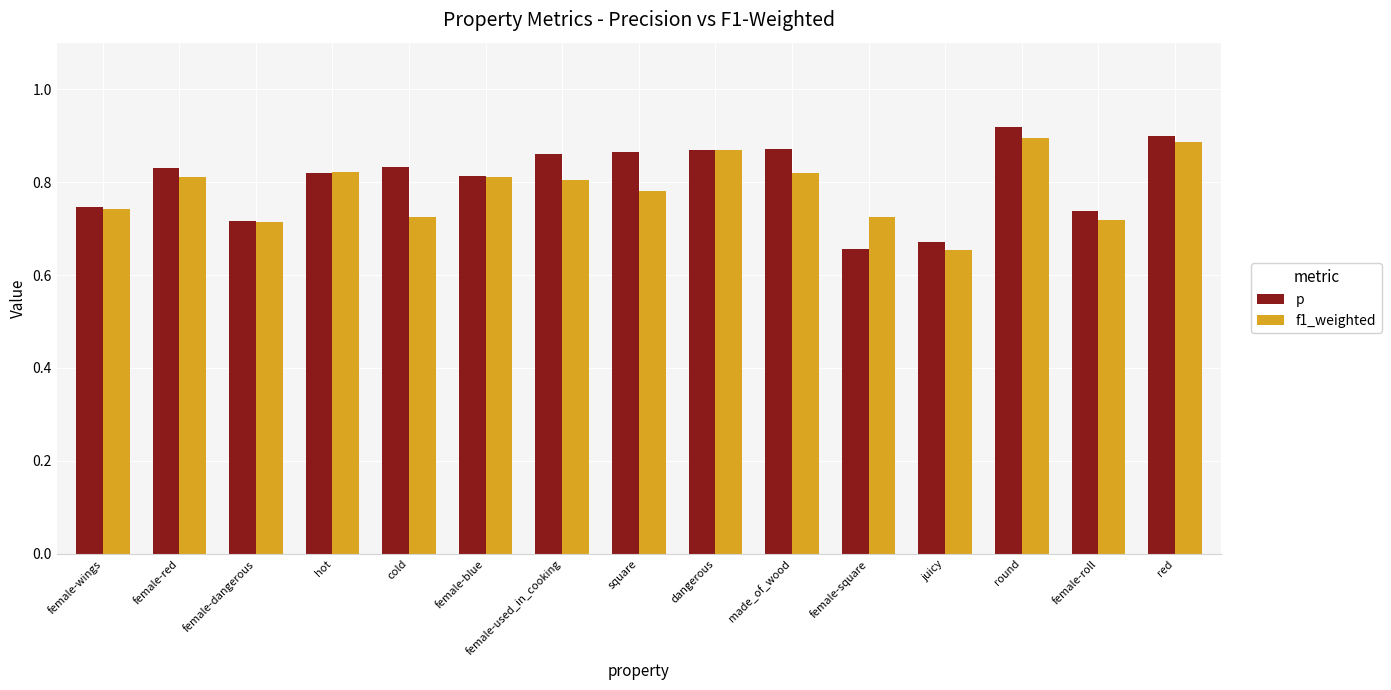

At which label does f1_weighted reach its minimum?

juicy